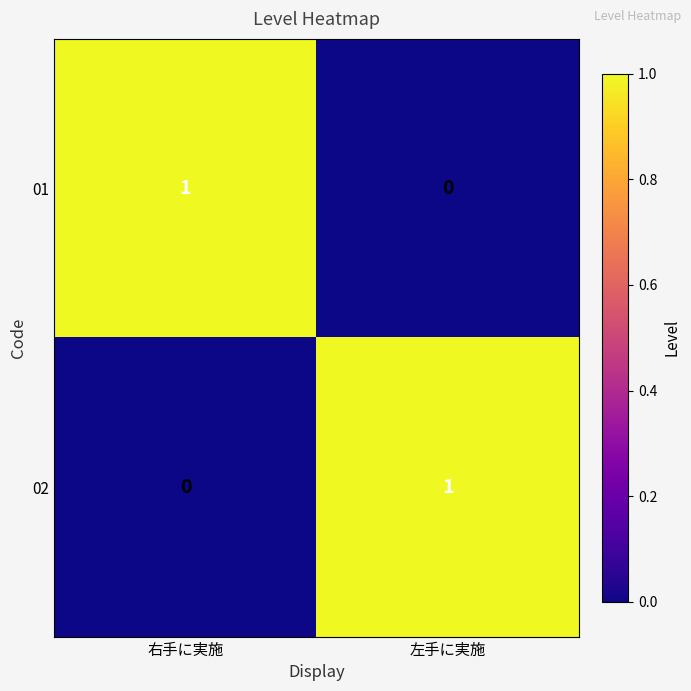

The 01 series shows 1 at 左手に実施. True or false?

False